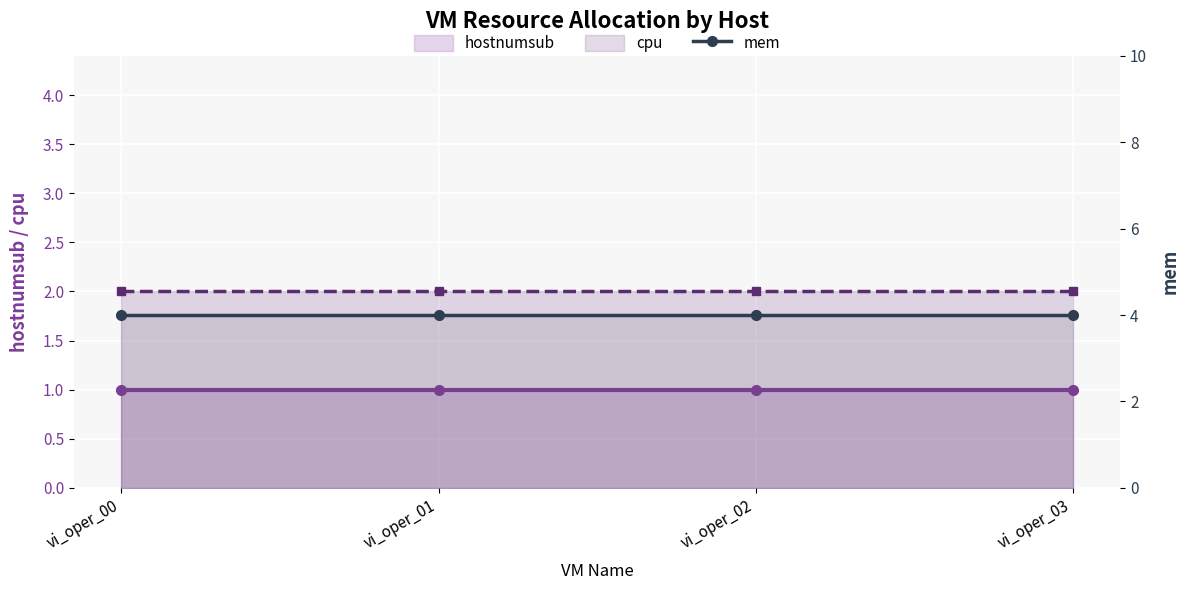

True or false: cpu has a value of 2 at vi_oper_02.

True